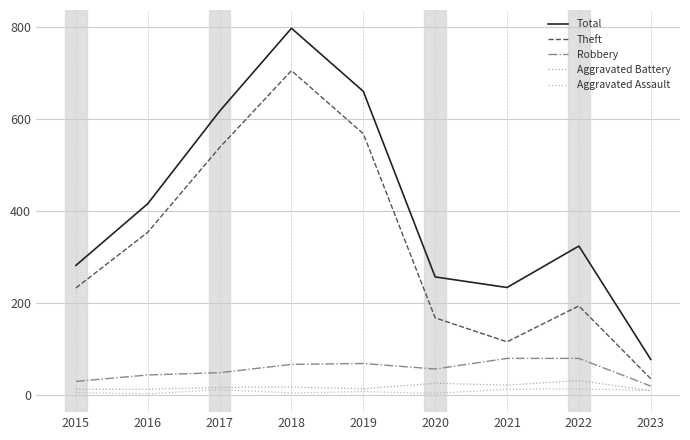

At which category does Robbery reach its first local peak?

2019